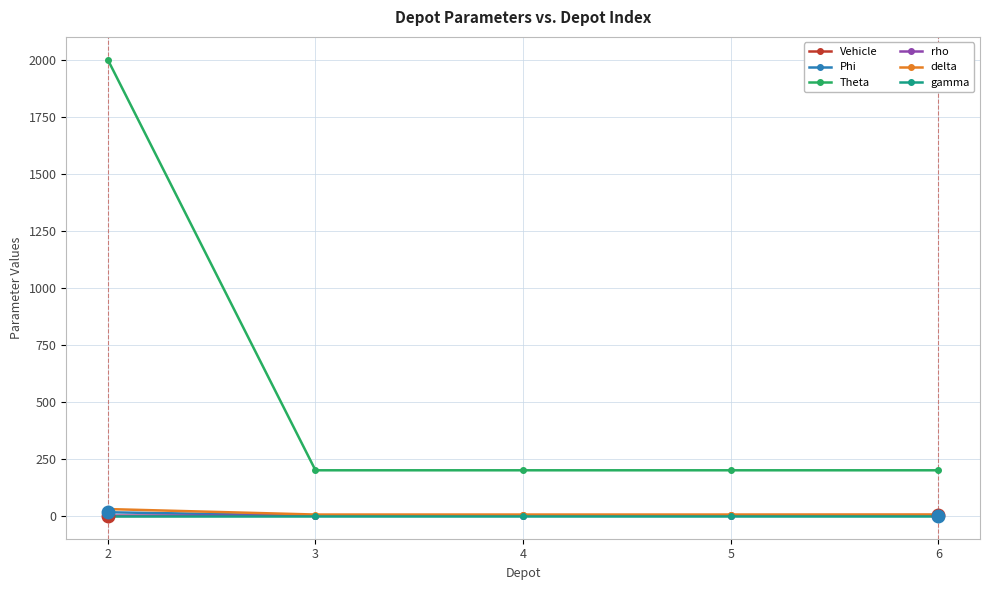

Which series has the largest total across all categories?

Theta